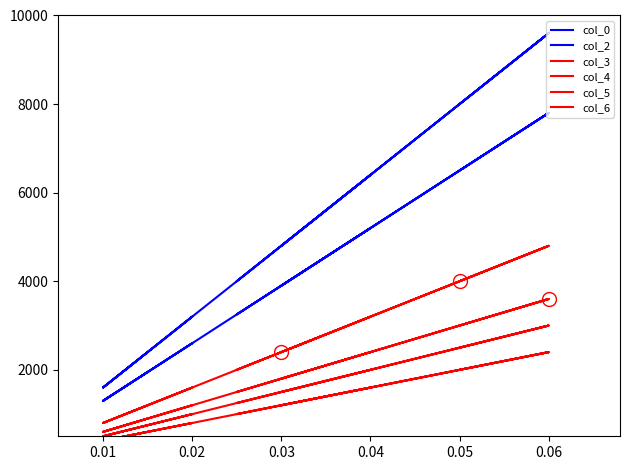

How many values in the col_5 series are below 1250?

6